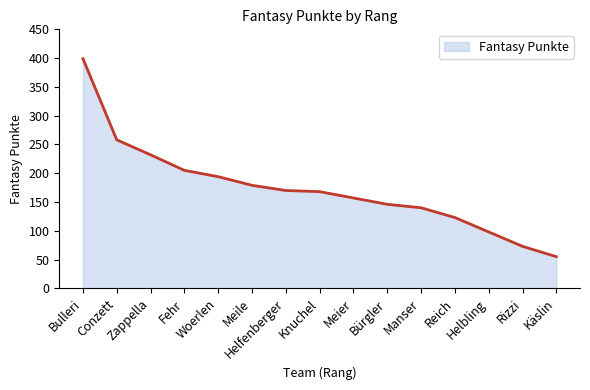

Reading left to right, what are all the values shown in this chart?

399	258	232	205	194	179	170	168	157	146	140	123	98	73	55